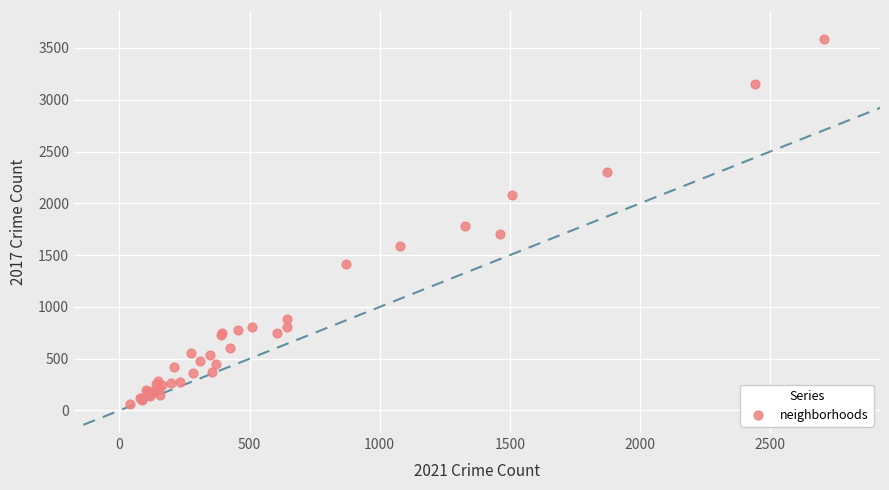

What Y value in the scatter plot is closest to 1824?

1778